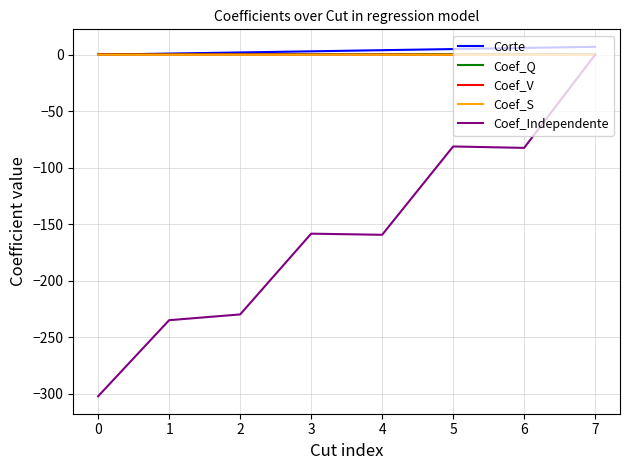

True or false: Coef_Independente and Corte cross at least once.

False